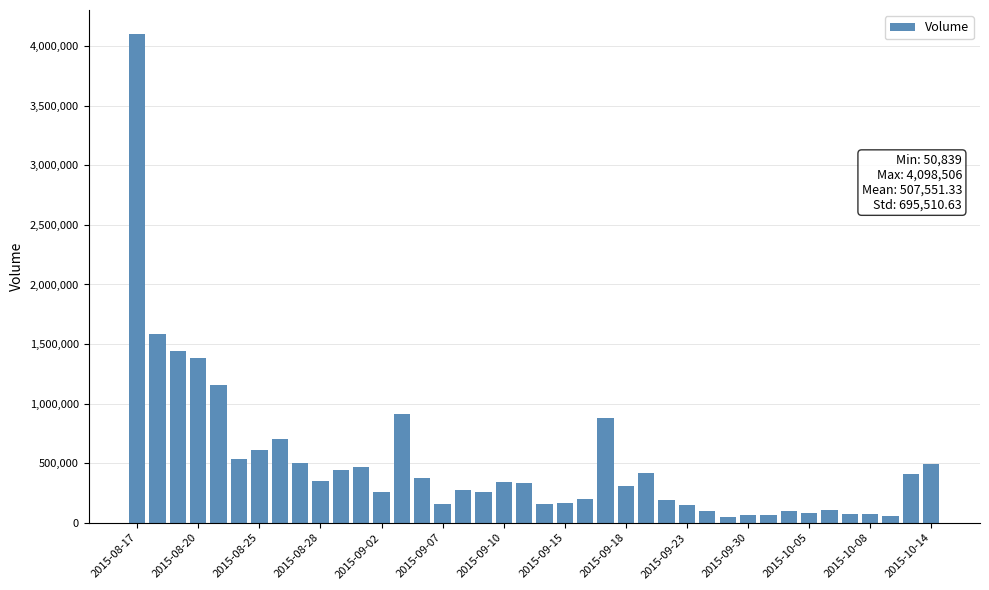

How many data points are less than 330283?

20